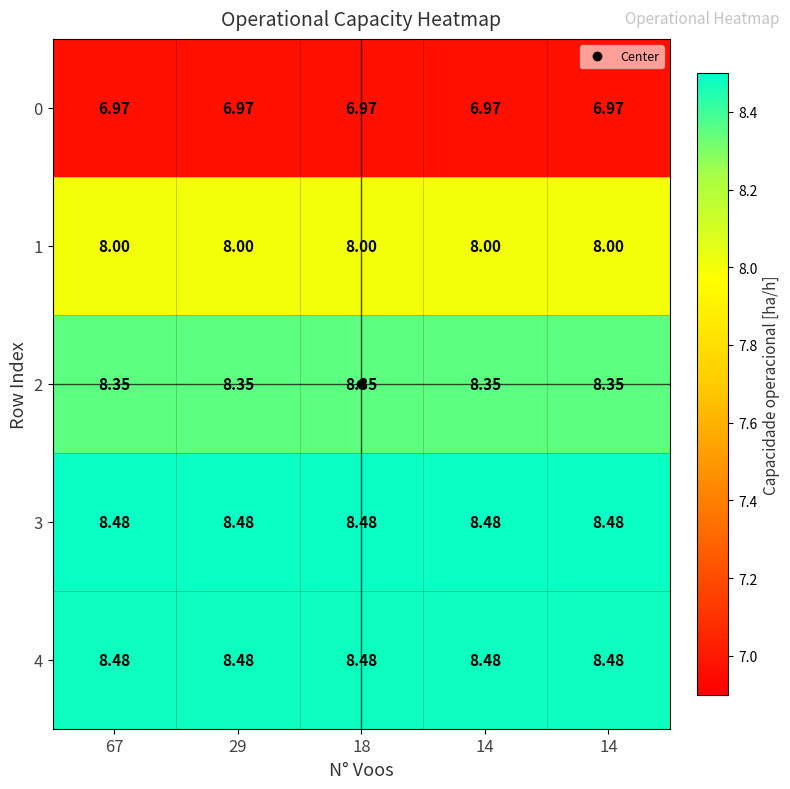

Reading left to right, list all the values displayed in this chart.

0: 67=7.0	29=7.0	18=7.0	14=7.0	14=7.0
1: 67=8.0	29=8.0	18=8.0	14=8.0	14=8.0
2: 67=8.3	29=8.3	18=8.3	14=8.3	14=8.3
3: 67=8.5	29=8.5	18=8.5	14=8.5	14=8.5
4: 67=8.5	29=8.5	18=8.5	14=8.5	14=8.5